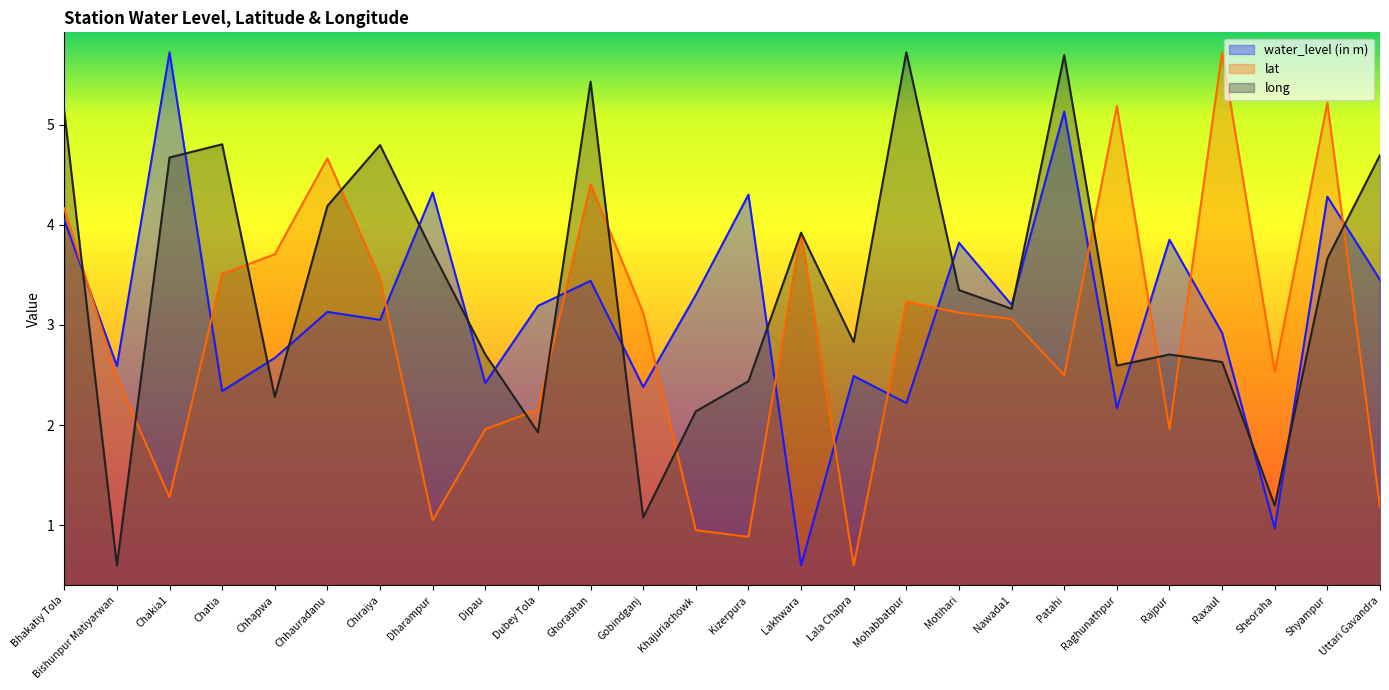

Where is the first local maximum for long?

Chatia